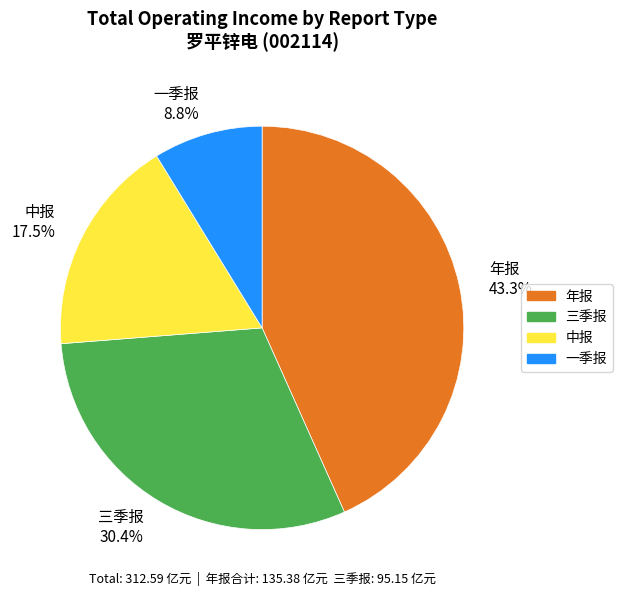

Which has a higher value, 年报 43.3% or 一季报 8.8%?

年报 43.3%